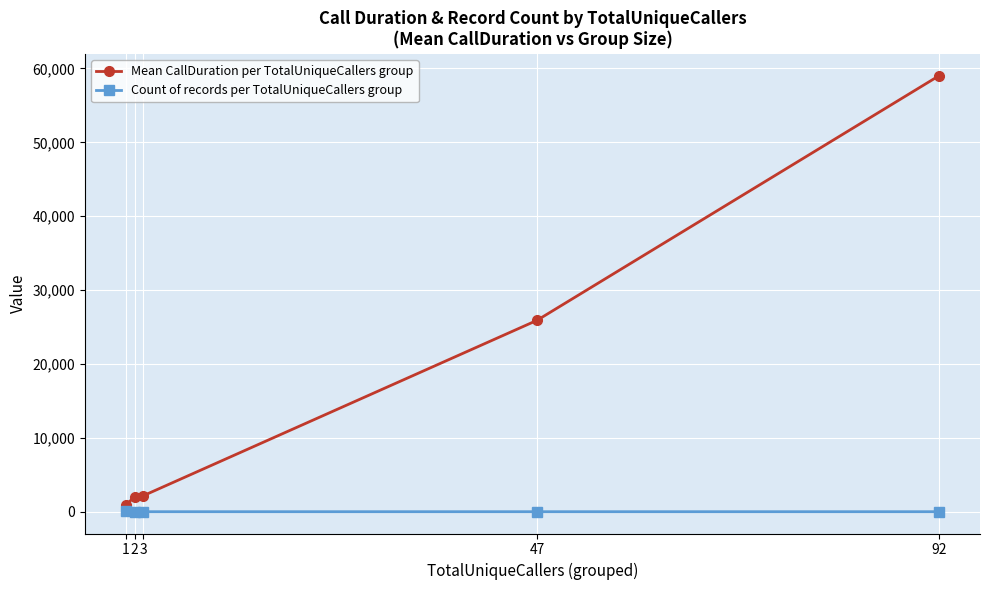

What is the value of the Count of records per TotalUniqueCallers group point at the 3rd from the left?

1.0